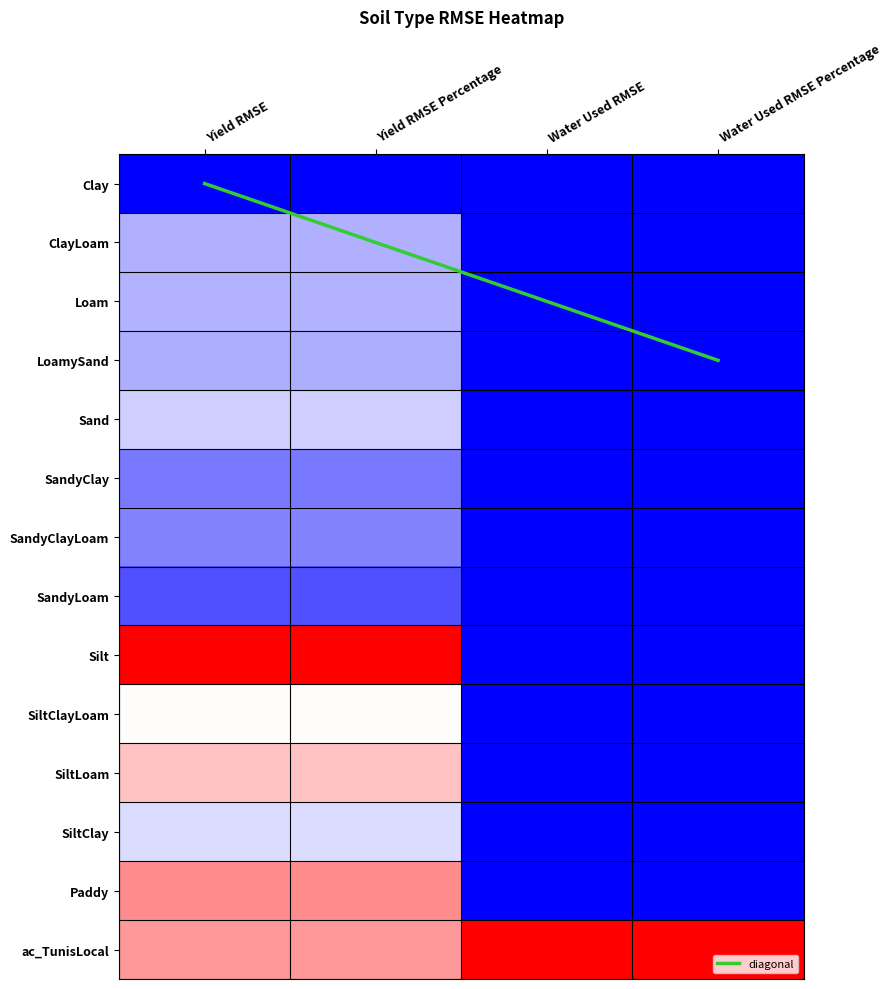

Which series has the largest total across all categories?

diagonal